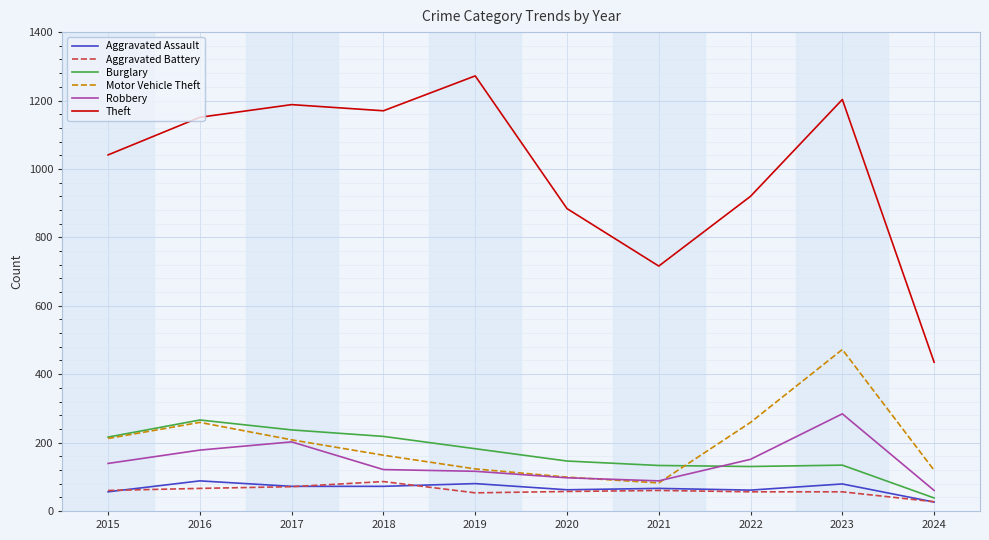

What is the difference between the maximum and minimum values in the Robbery series?

224